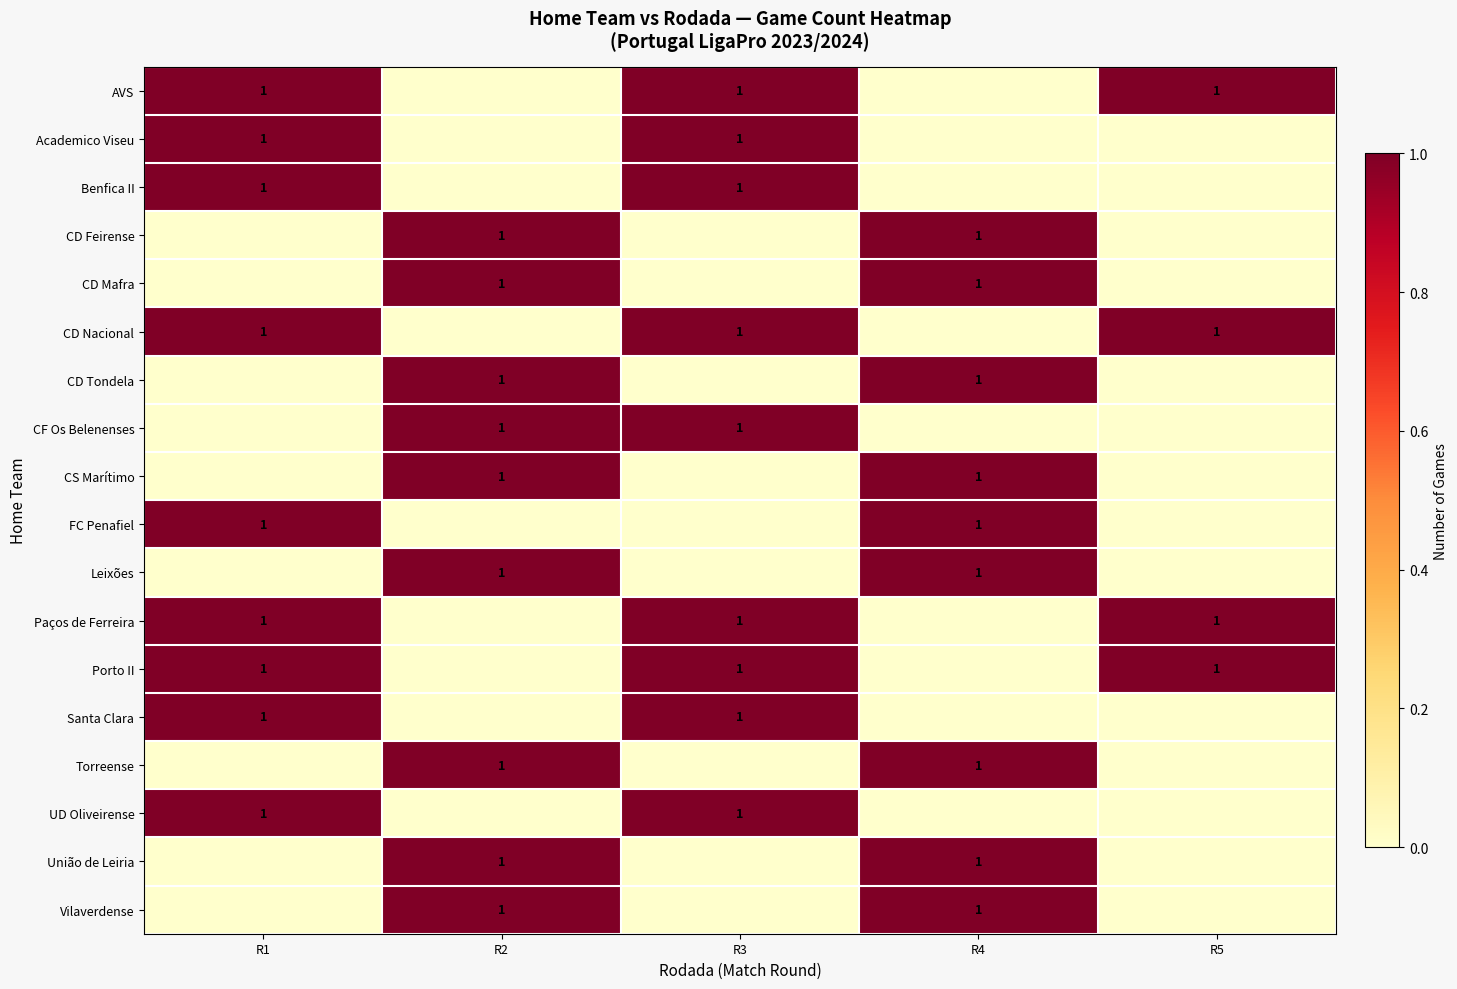

True or false: FC Penafiel has a value of 1 at R1.

True